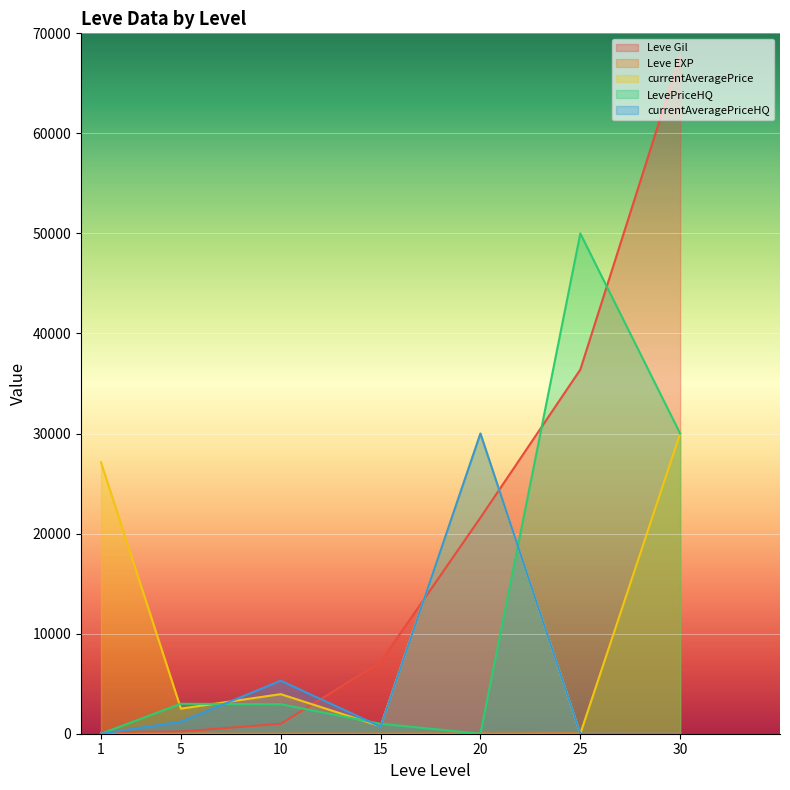

Which label corresponds to the largest value in the chart?

30